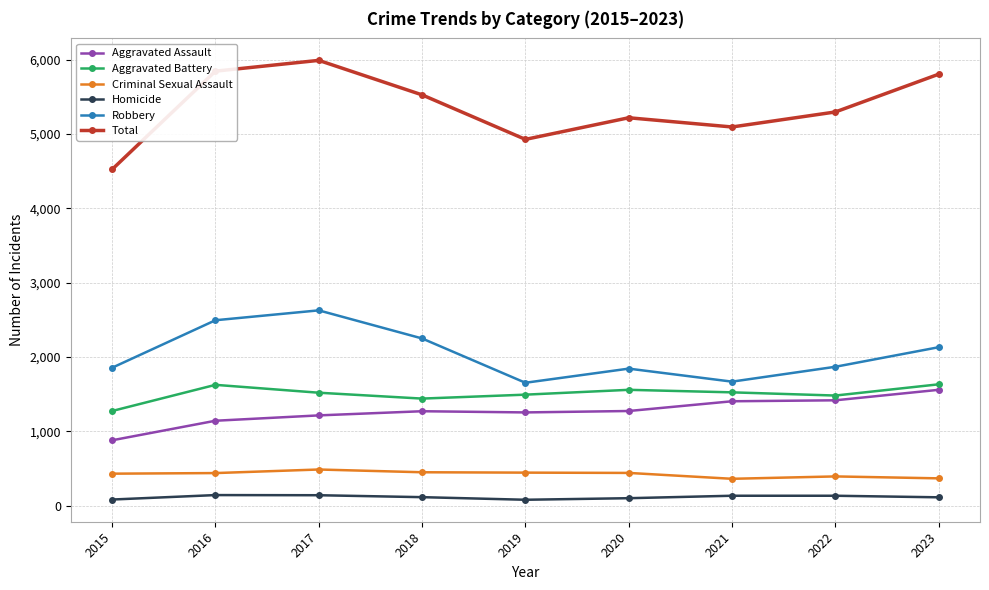

Rank the series at 2017 from highest to lowest value.

Total, Robbery, Aggravated Battery, Aggravated Assault, Criminal Sexual Assault, Homicide